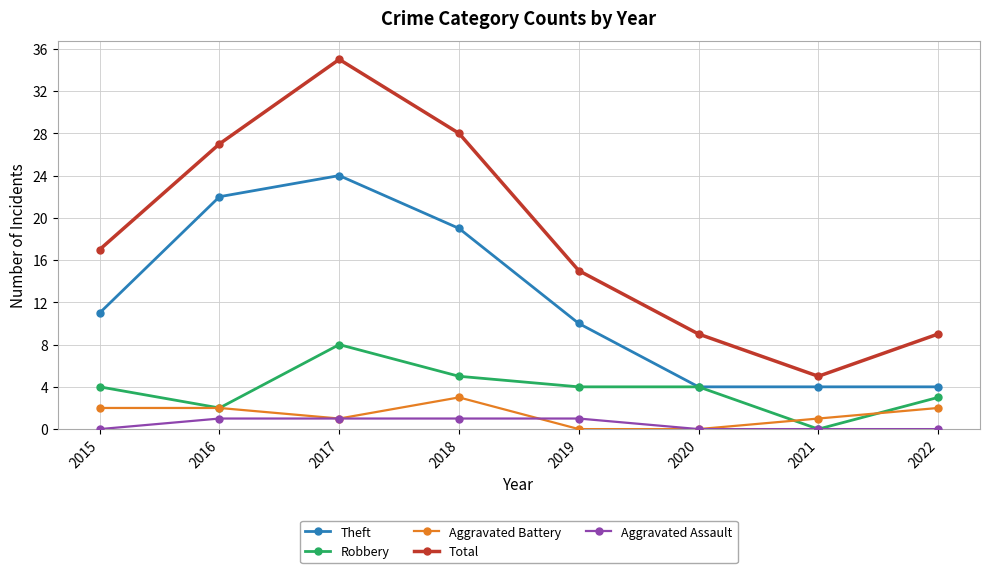

What is the sum of all Aggravated Assault values?

4